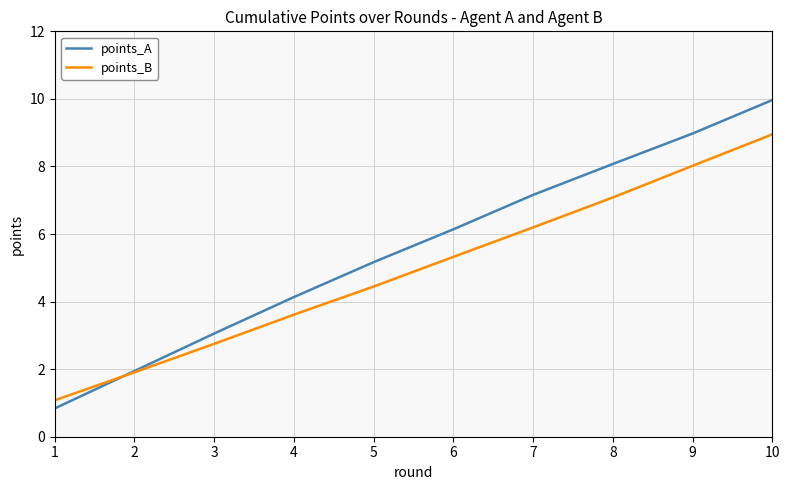

What are all the series names shown in the legend?

points_A, points_B